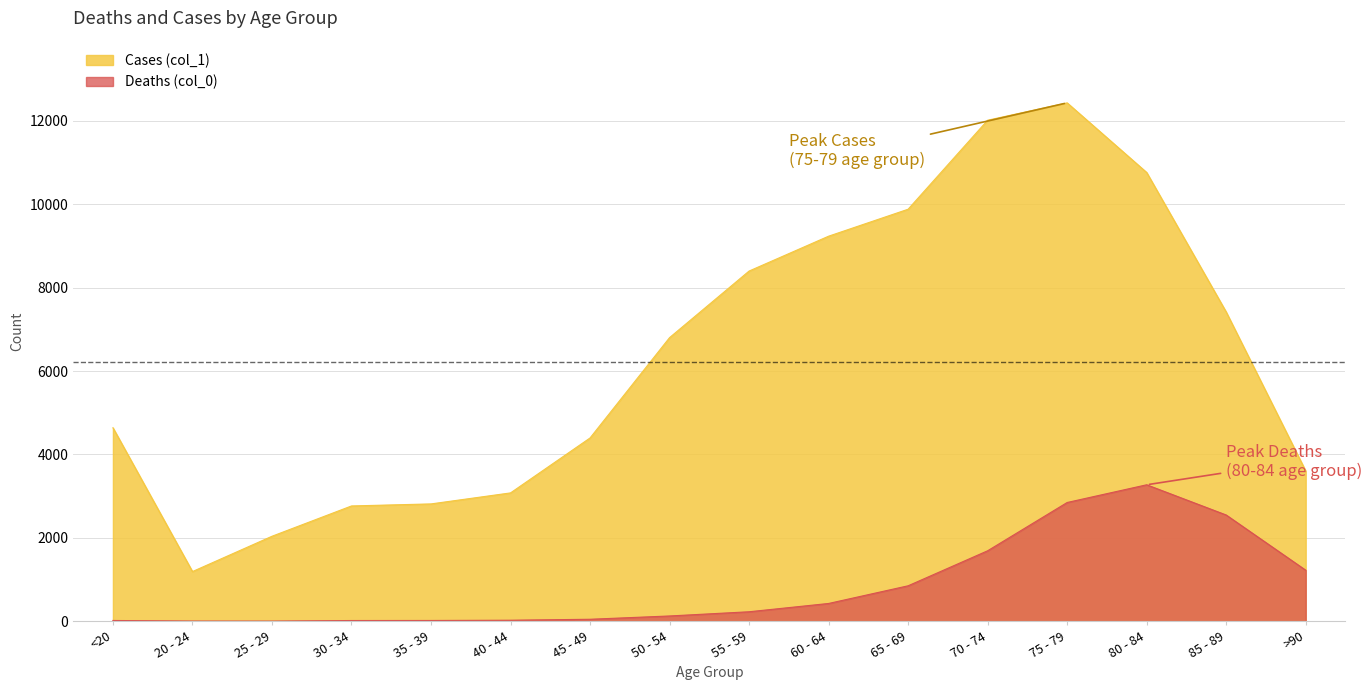

At which label is Cases (col_1) closest to 6812?

50 - 54